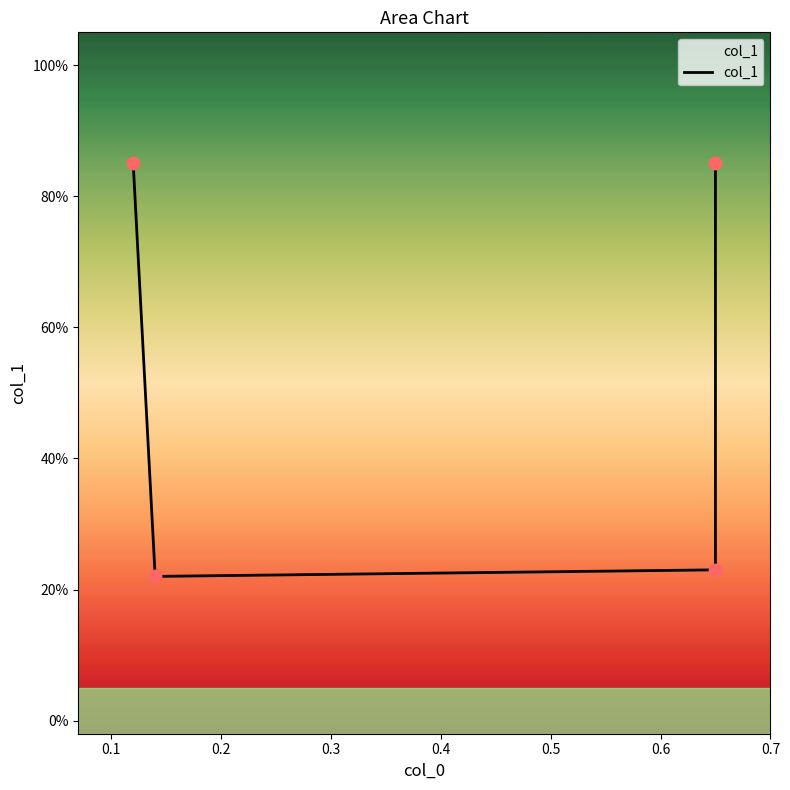

Which has a higher value, 0.3 or 0.1?

0.3